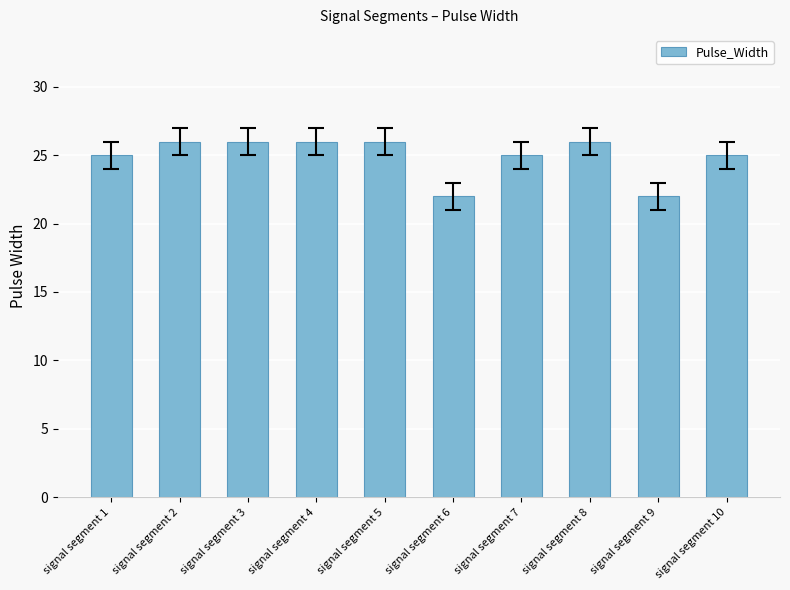

Count the number of categories in the chart.

10